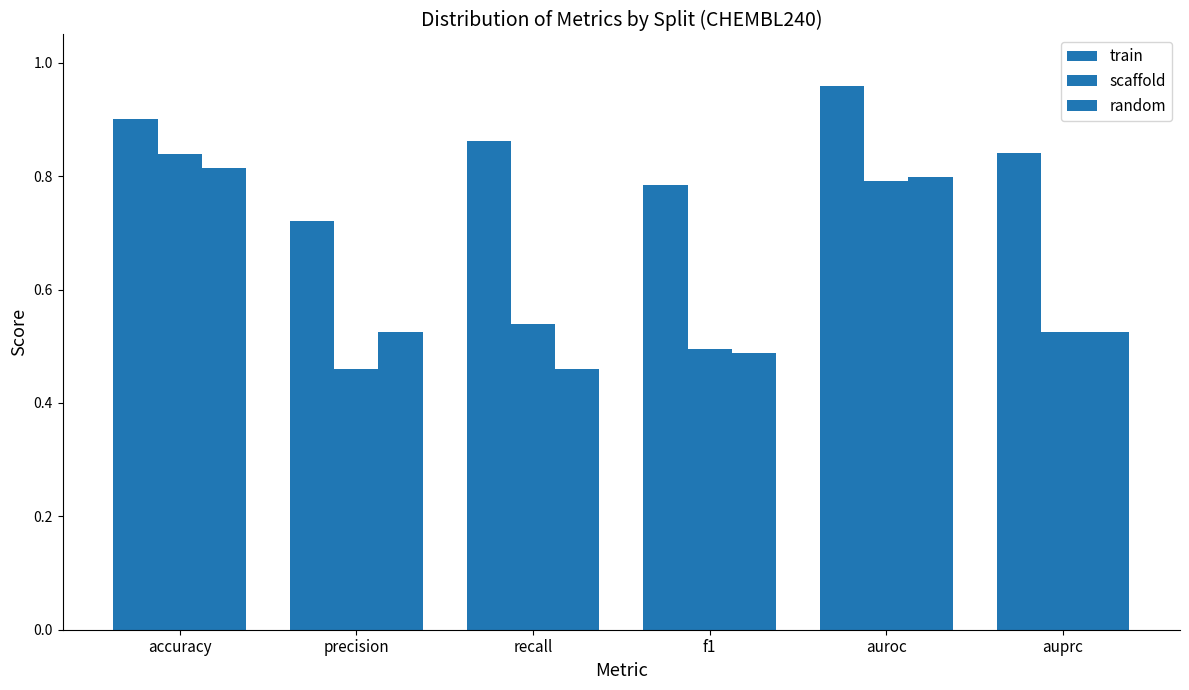

Does the chart contain any negative values?

No